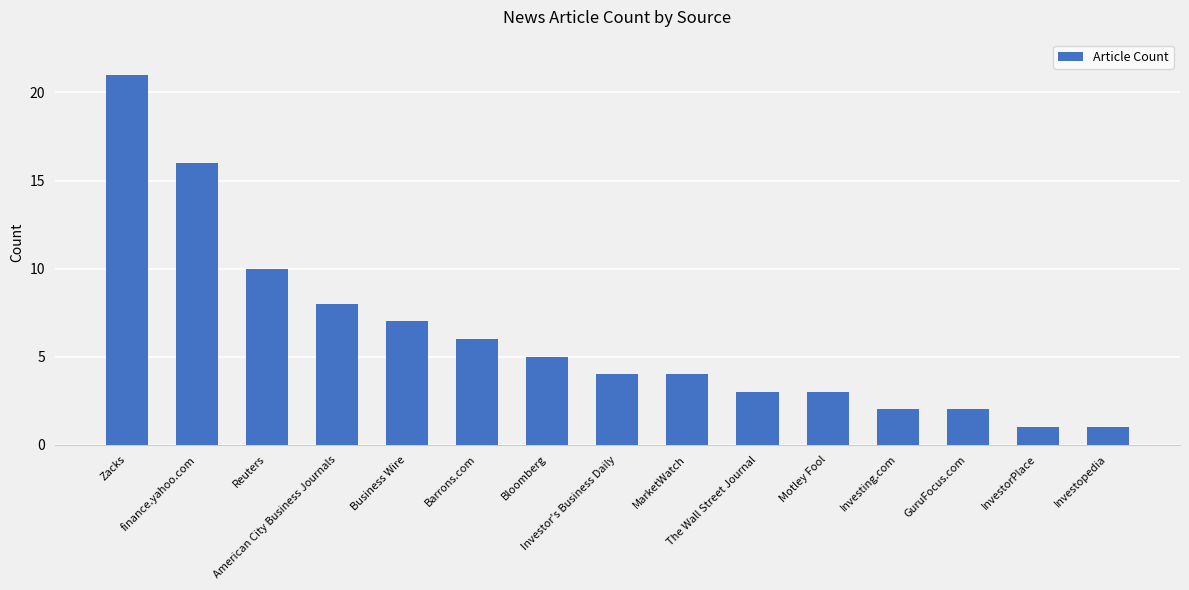

Reading right to left, transcribe all the data shown in this chart.

Investopedia=1	InvestorPlace=1	GuruFocus.com=2	Investing.com=2	Motley Fool=3	The Wall Street Journal=3	MarketWatch=4	Investor's Business Daily=4	Bloomberg=5	Barrons.com=6	Business Wire=7	American City Business Journals=8	Reuters=10	finance.yahoo.com=16	Zacks=21